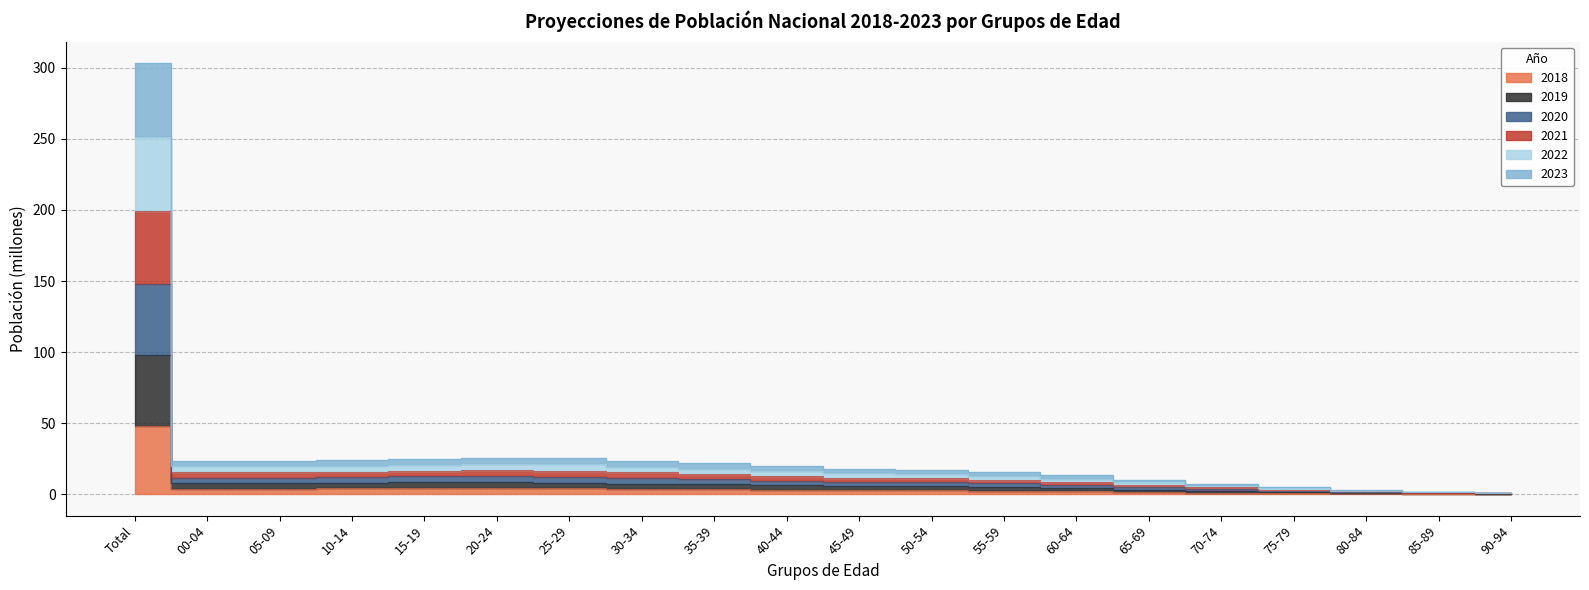

At which category is the sum across all series the highest?

Total